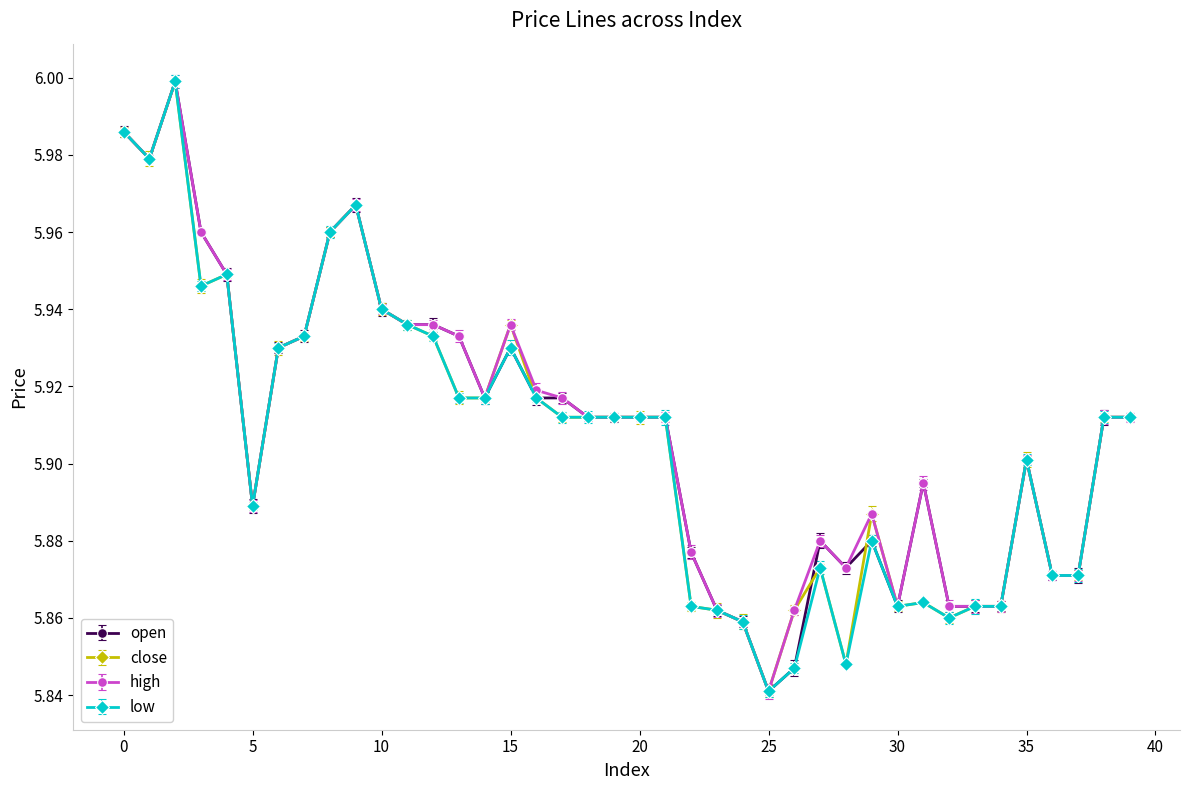

What is the minimum value for high?

5.8